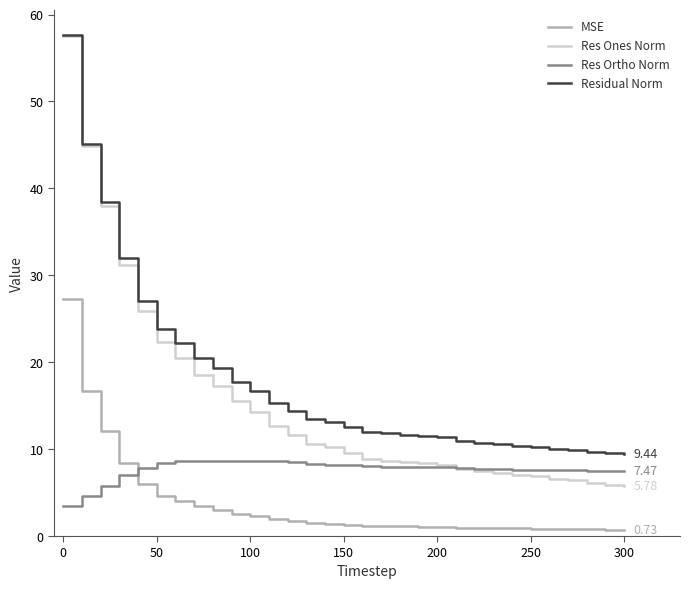

Which series has the widest spread of values?

Res Ones Norm